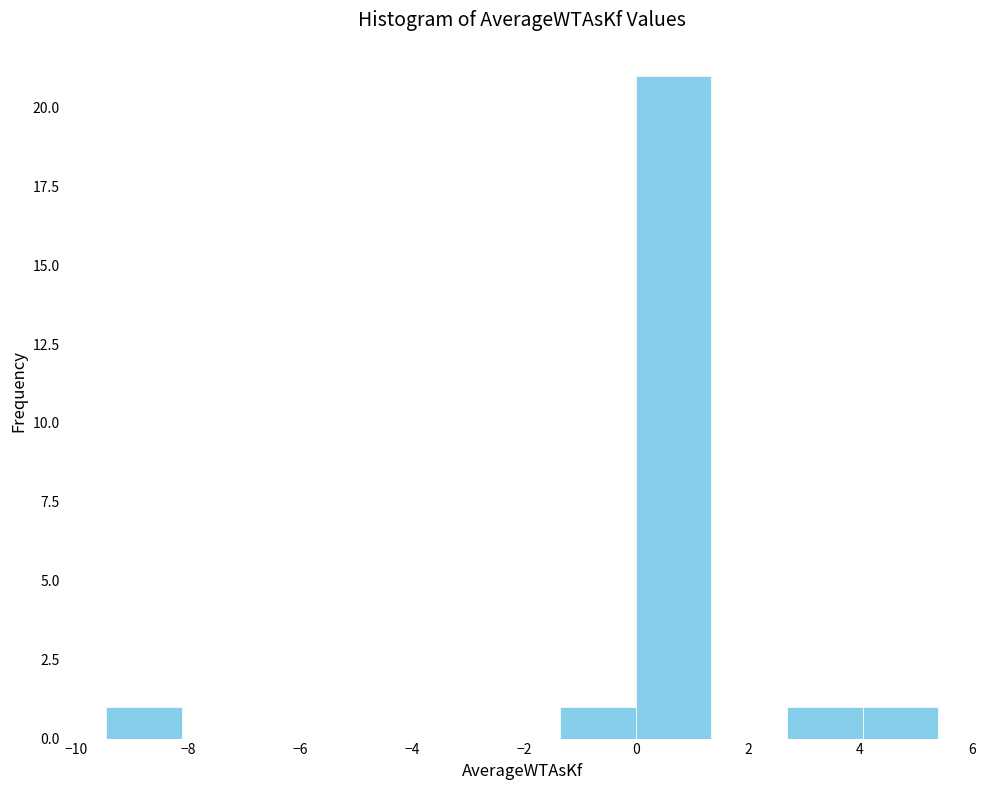

Reading left to right, transcribe this chart: for each bar, give the range it covers on the x-axis and its height. Neither the bar edges nor the heights are printed on the chart, so give them approximately, as read against the axes.

-9.4 to -8.2: 1
-8.2 to -6.8: 0
-6.8 to -5.4: 0
-5.4 to -4.0: 0
-4.0 to -2.8: 0
-2.8 to -1.4: 0
-1.4 to 0.0: 1
0.0 to 1.4: 21
1.4 to 2.6: 0
2.6 to 4.0: 1
4.0 to 5.4: 1